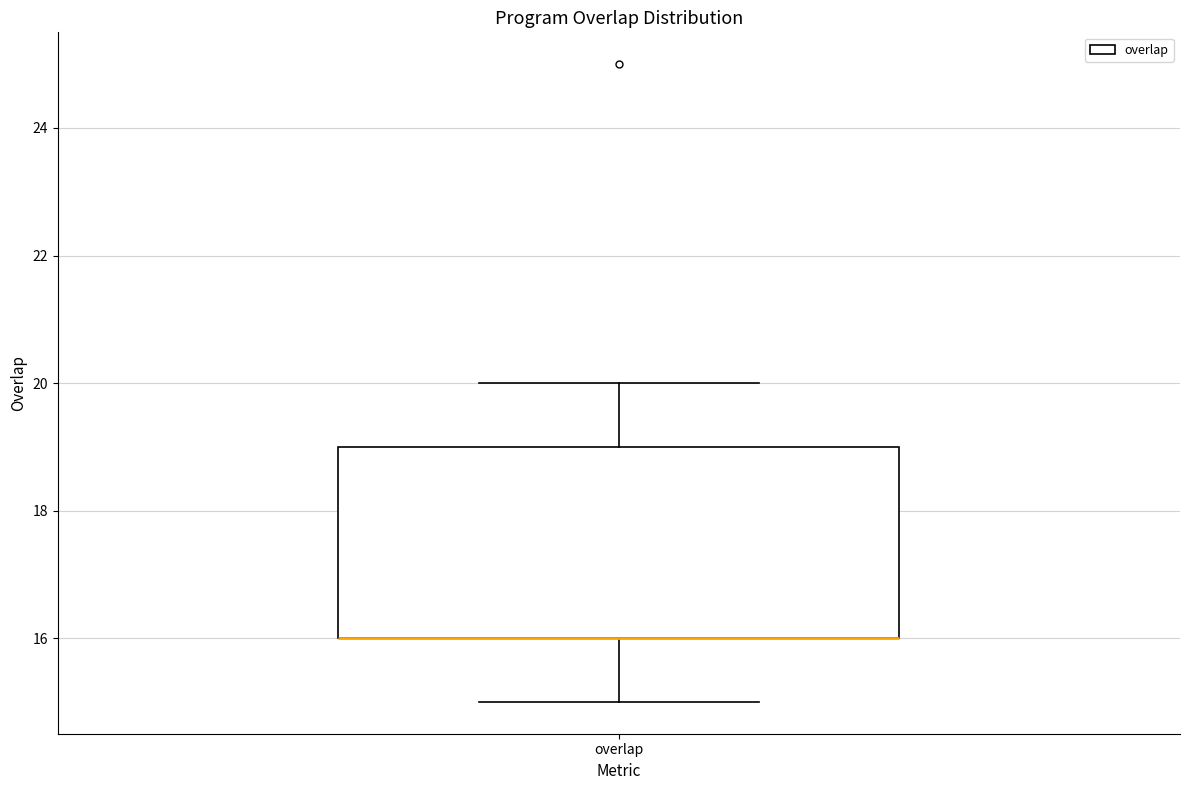

Transcribe this box plot: give where the median line is, the range the box spans, and where the two whiskers end, as read against the y-axis. The values are not printed on the chart, so give them approximately, as read against the axis.

median 16 (drawn on the box's lower edge), box 16 to 19, whiskers 15 to 20